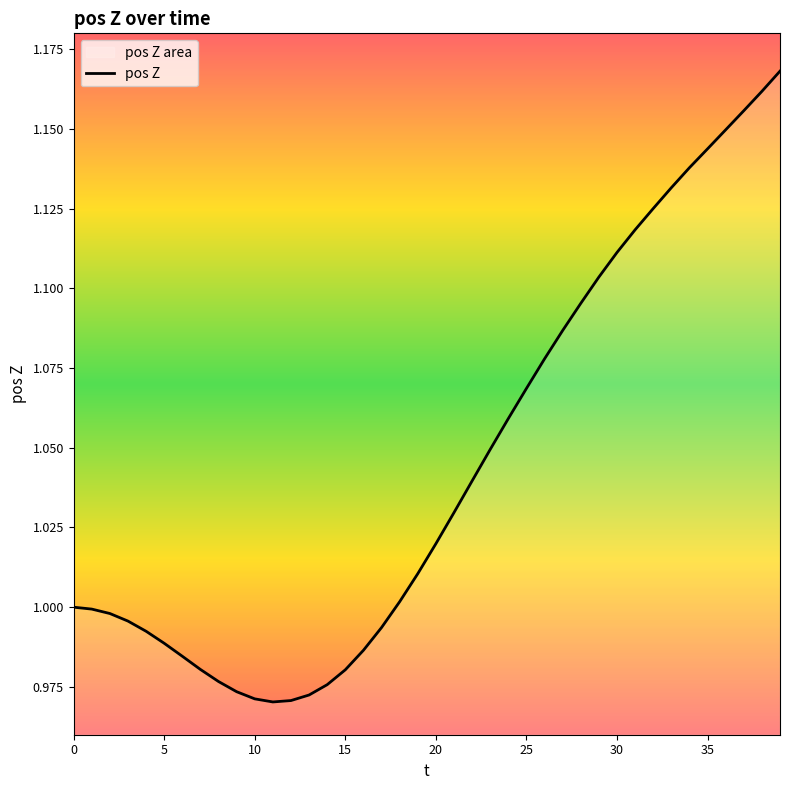

How many data points are less than 1?

17